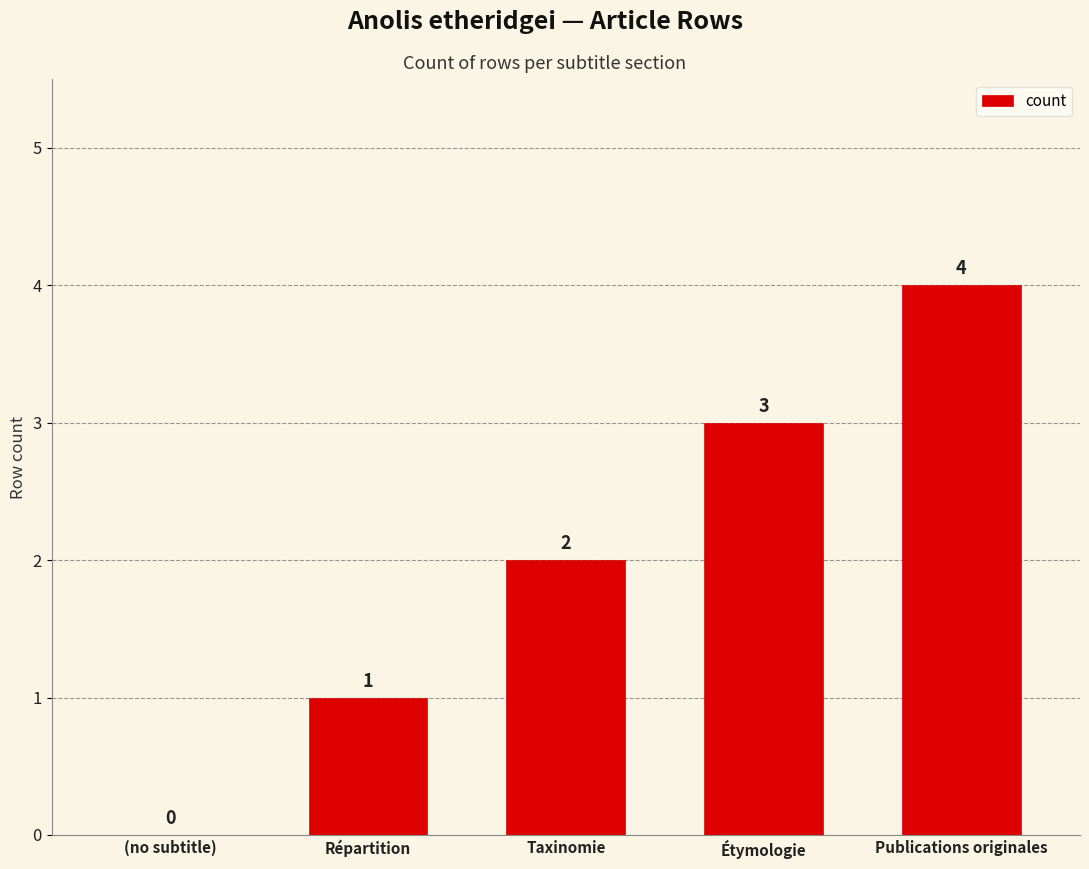

Reading left to right, transcribe all the data shown in this chart.

0	1	2	3	4